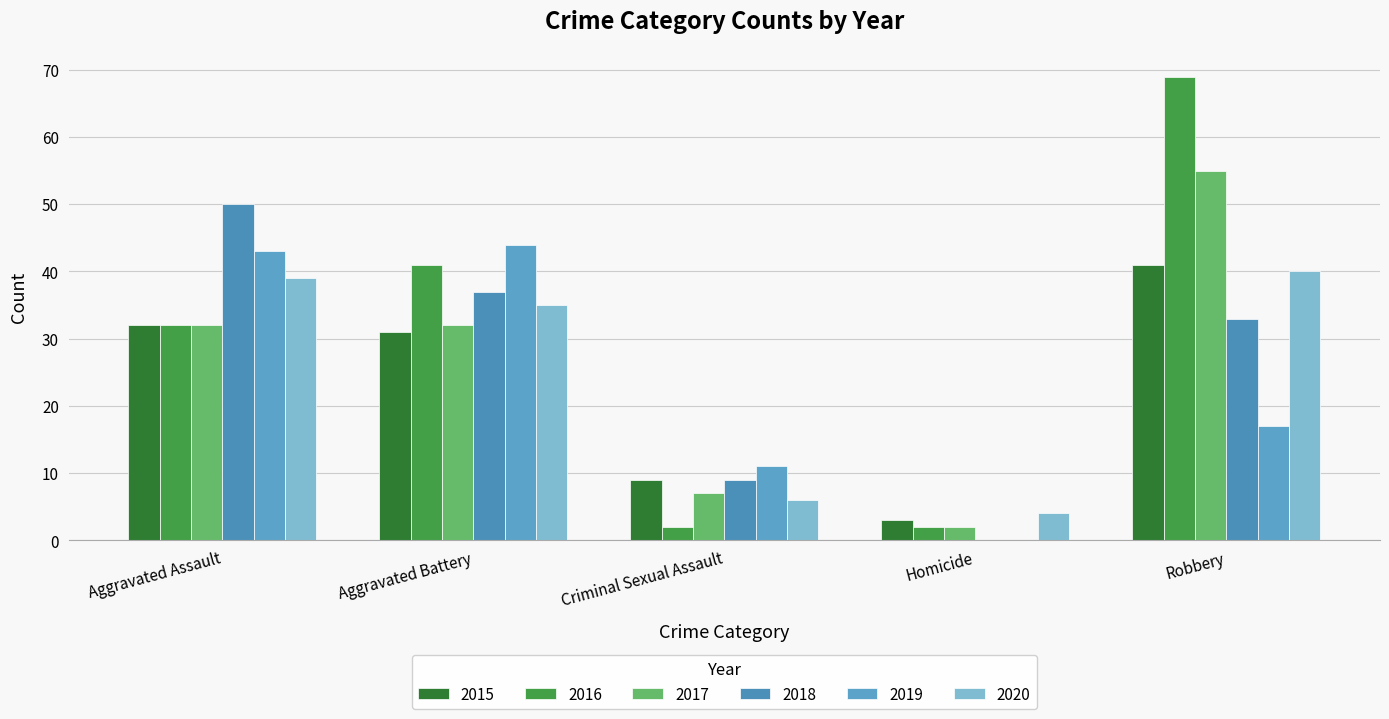

Read the 2020 value at Homicide, to the nearest 5.

5